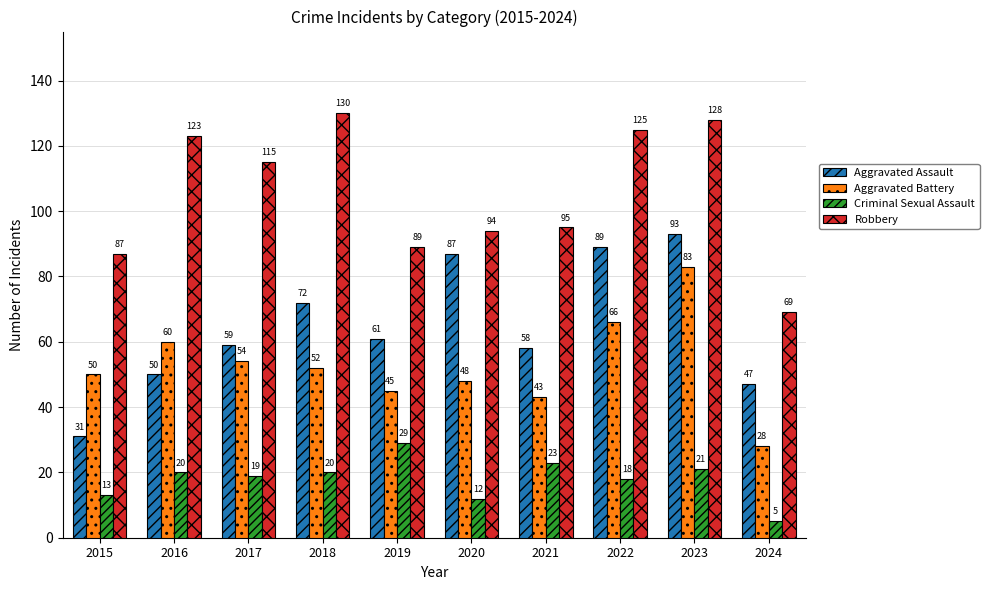

How many bars are there in total?

40